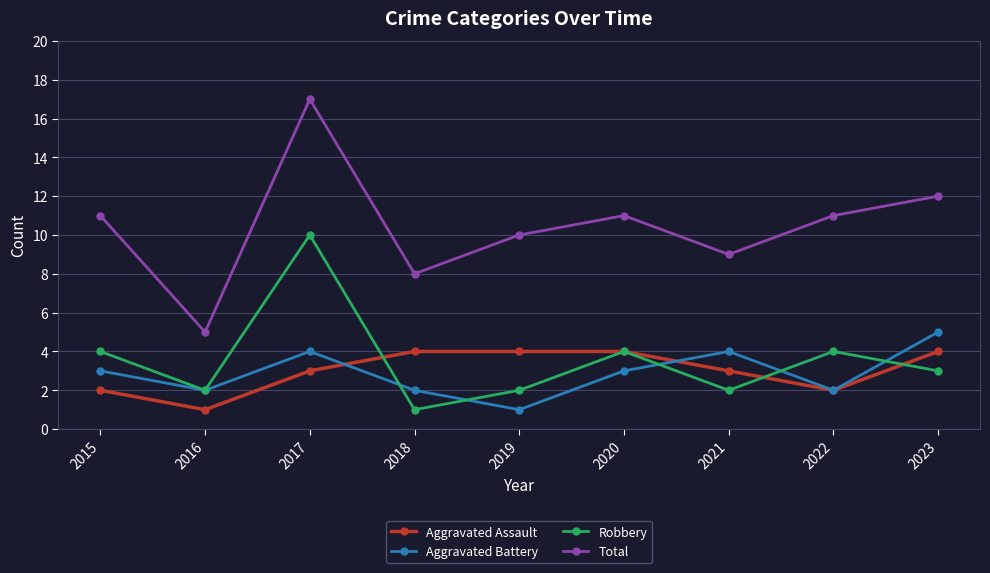

At which category does the chart reach its peak across all series?

2017